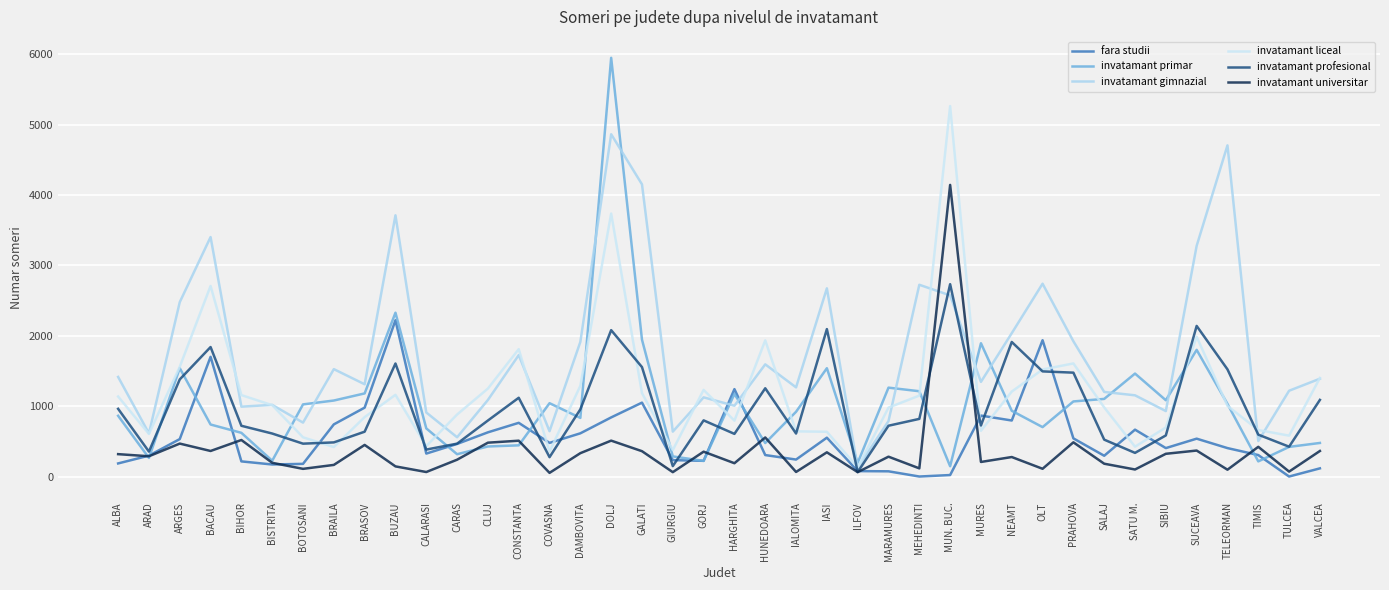

Which category has the highest value across all series?

DOLJ